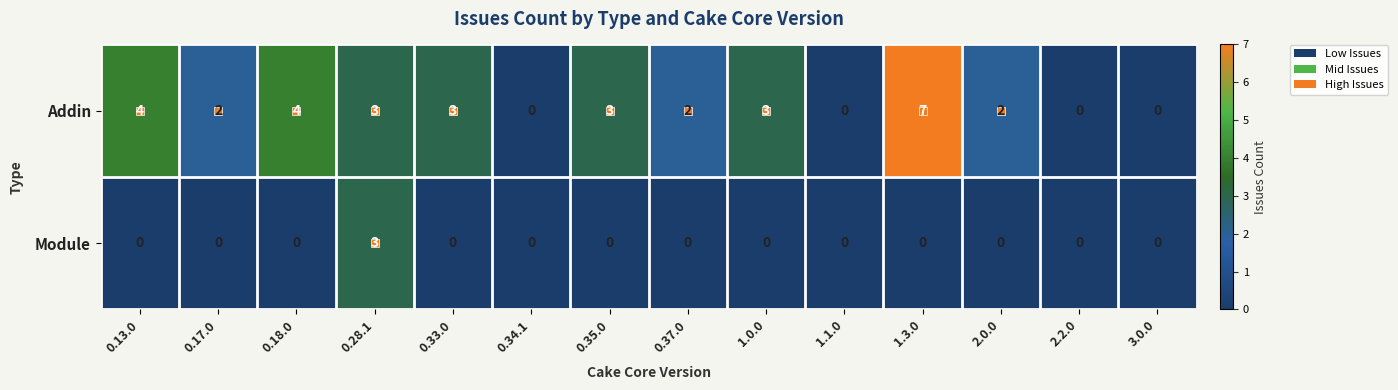

The Addin series shows 5 at 2.2.0. True or false?

False